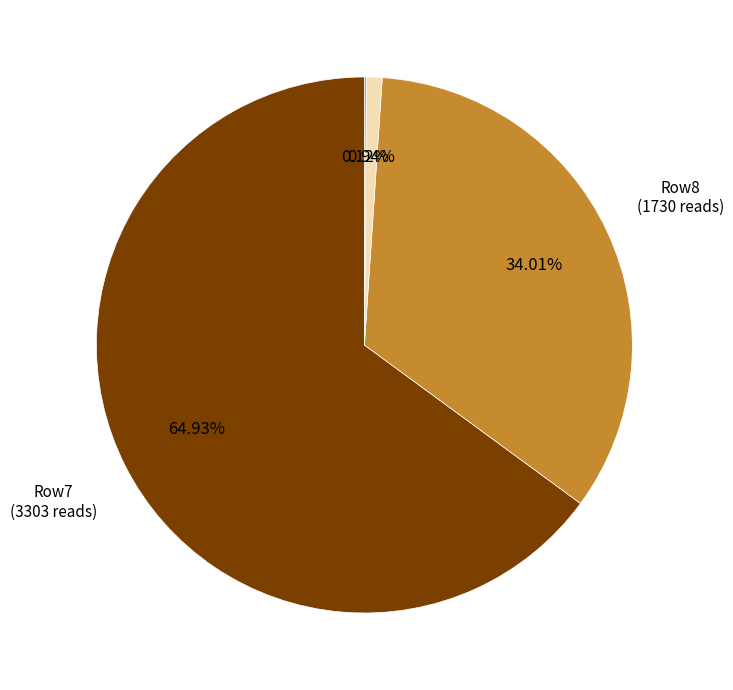

Does any single category account for the majority?

Yes